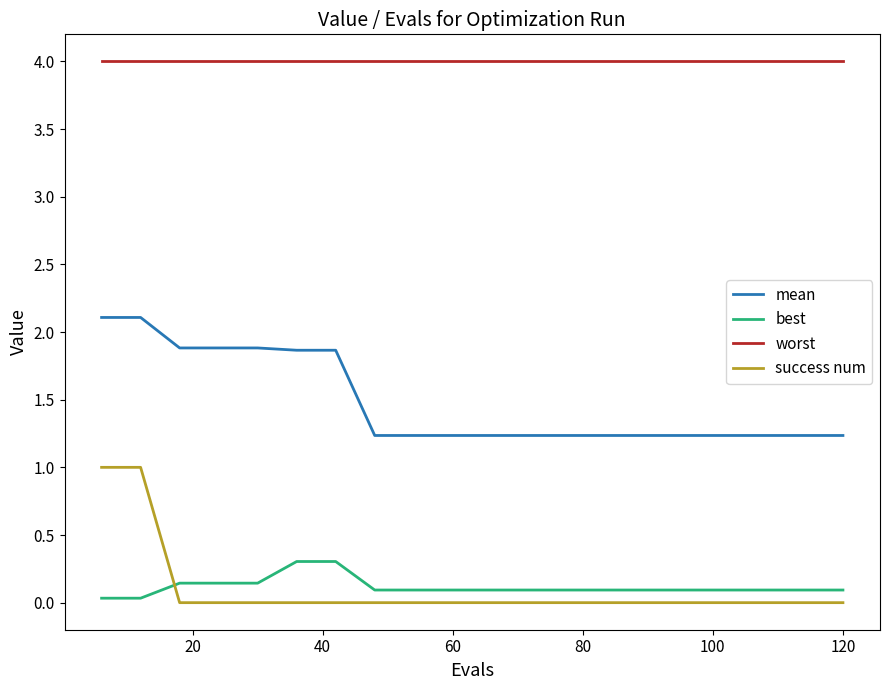

Which series has the widest spread of values?

success num